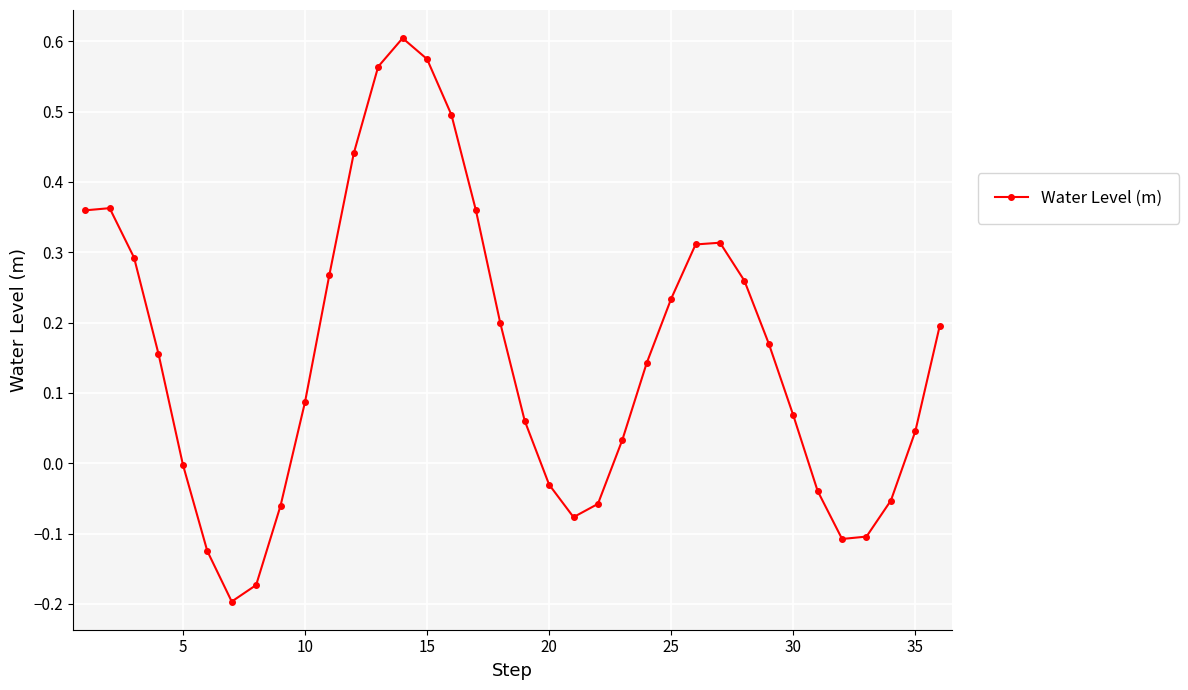

What is the difference between the second highest and minimum values?

0.8